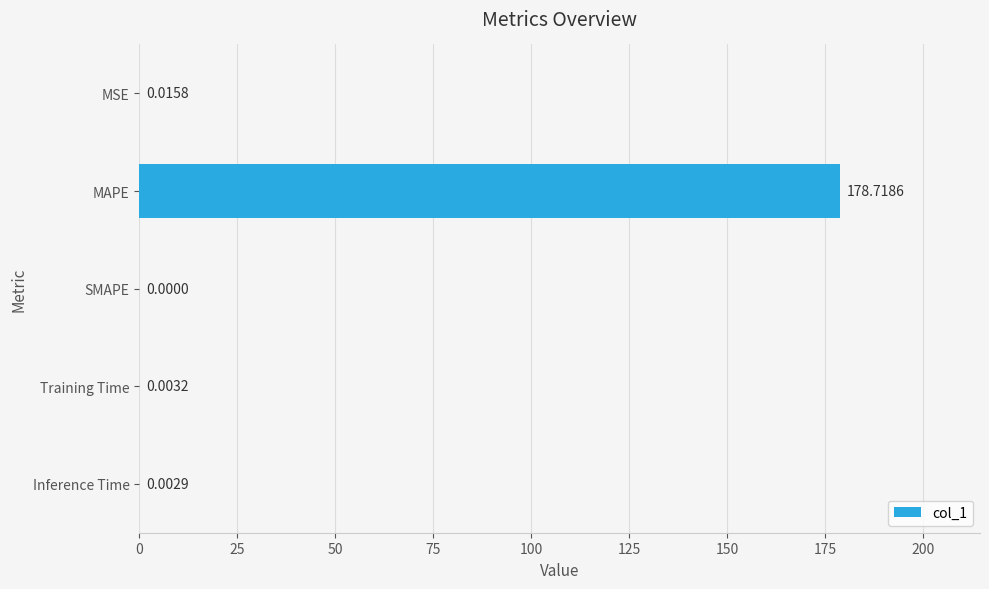

Which category has the highest value across all series?

MAPE